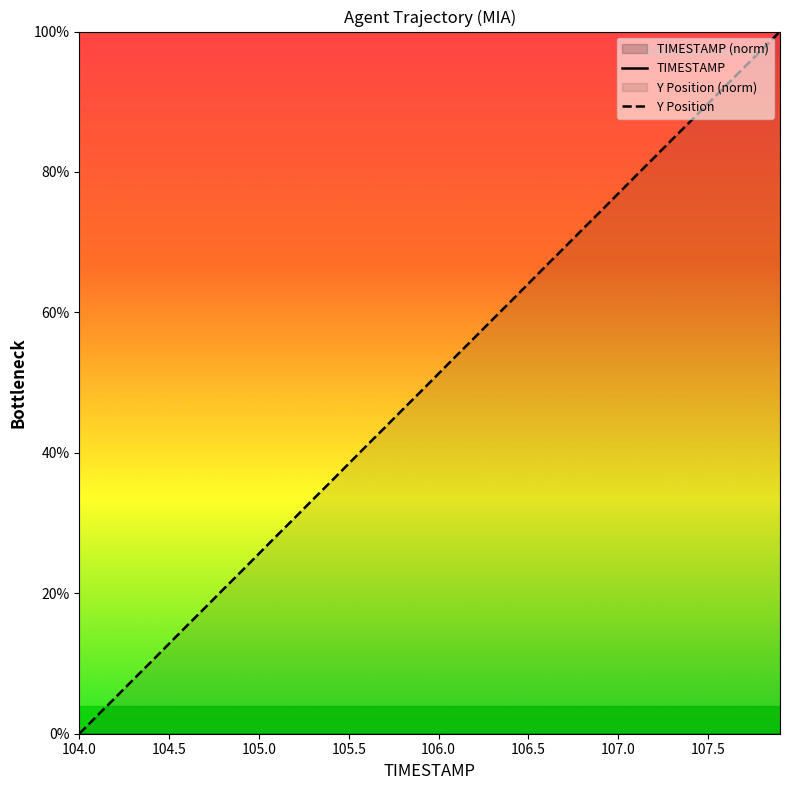

Which category has the lowest value in the Y series?

104.0